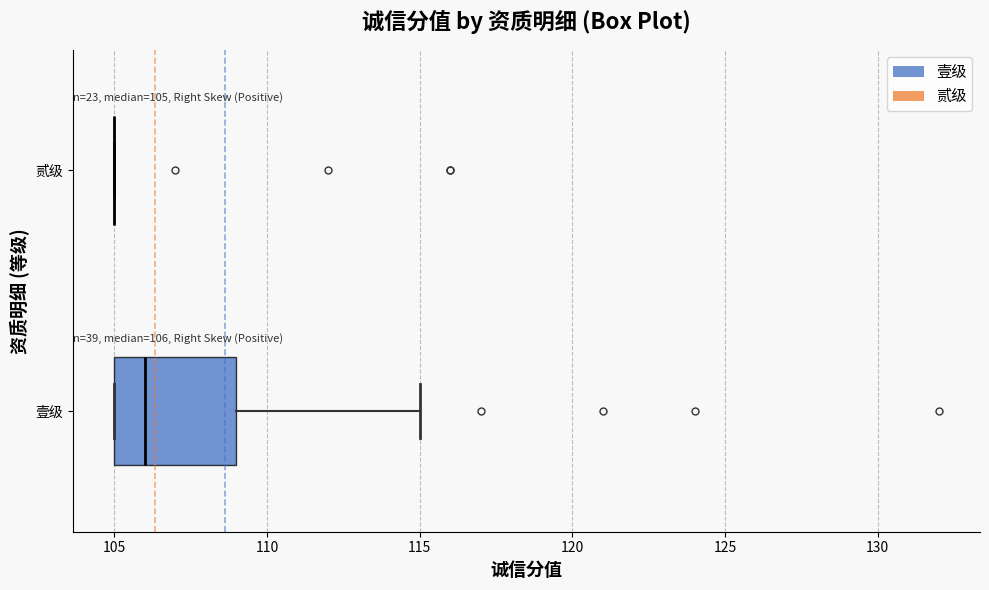

Comparing the boxes themselves (not the whiskers), which one is the widest?

壹级